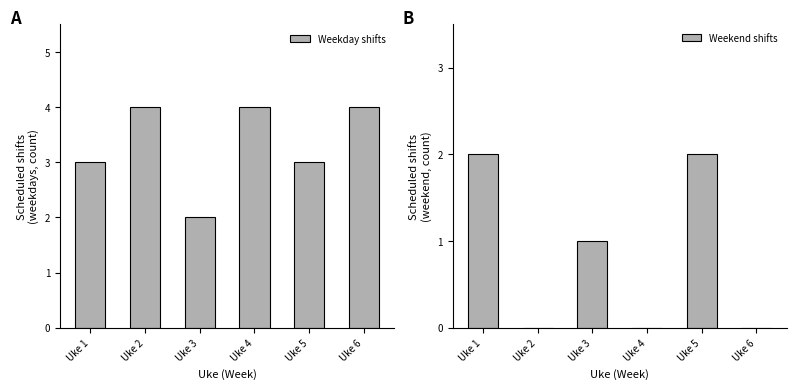

Are the bars horizontal?

No